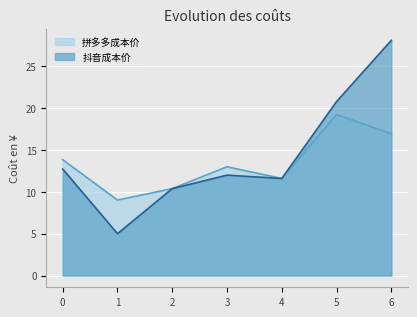

What is the value of the 拼多多成本价 point at the 7th from the left?

16.9